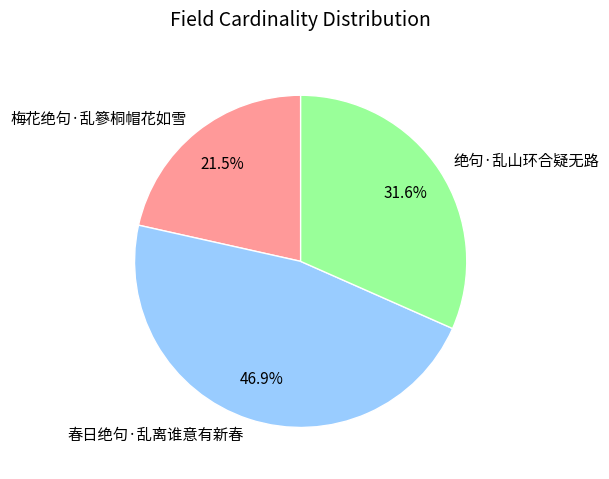

What is the largest slice in the pie chart?

春日绝句·乱离谁意有新春